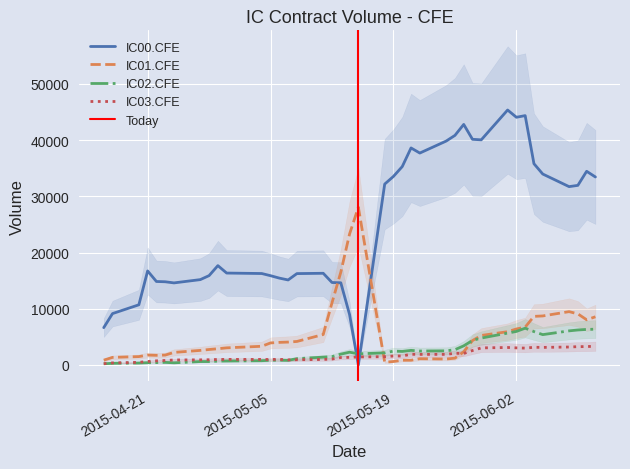

How many values in the IC01.CFE series exceed 3923?

19